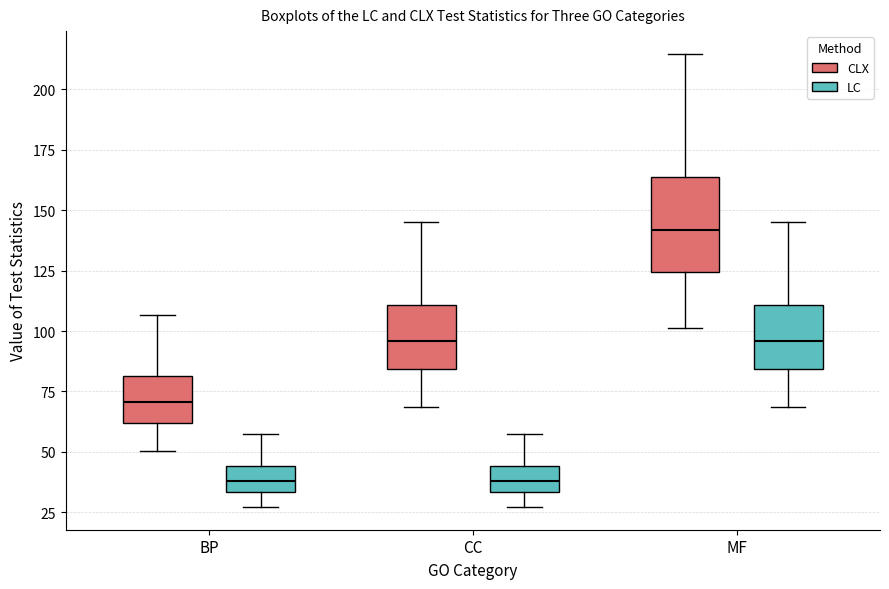

Reading left to right, read every box against the y-axis: the position of its median line, the range the box covers, and the ends of its whiskers. The values are not printed on the chart, so give them approximately, as read against the axis.

BP (CLX): median 70, box 60 to 80, whiskers 50 to 105
BP (LC): median 40, box 35 to 45, whiskers 25 to 60
CC (CLX): median 95, box 85 to 110, whiskers 70 to 145
CC (LC): median 40, box 35 to 45, whiskers 25 to 60
MF (CLX): median 140, box 125 to 165, whiskers 100 to 215
MF (LC): median 95, box 85 to 110, whiskers 70 to 145